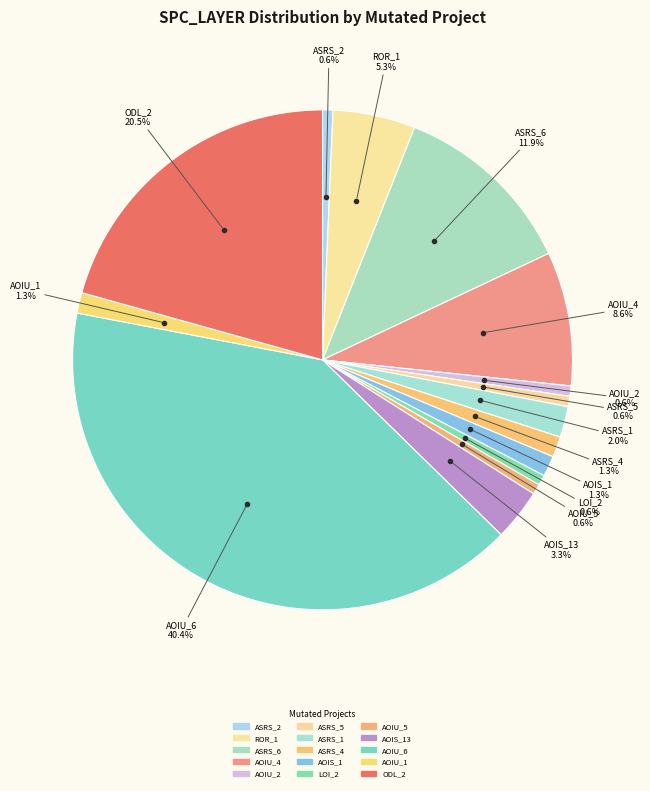

To the nearest percent, what percentage of the pie is Empty.PL_Interface_impl.AOIU_1?

1%